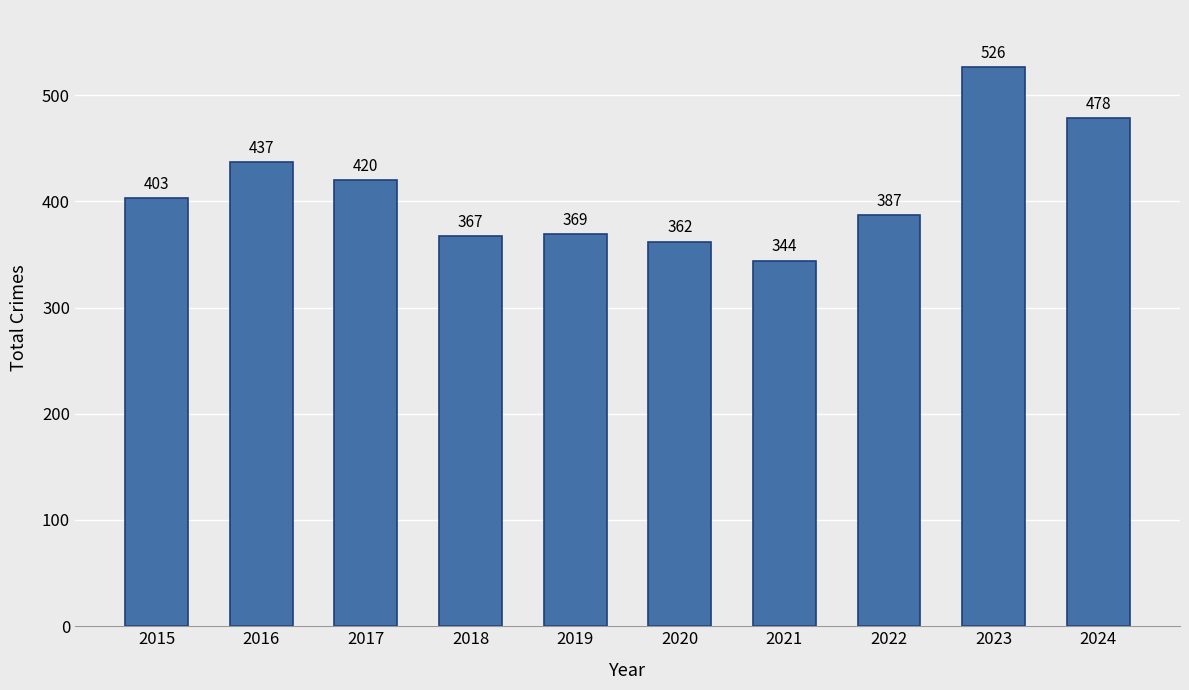

The chart shows a value of 141 at 2022. True or false?

False